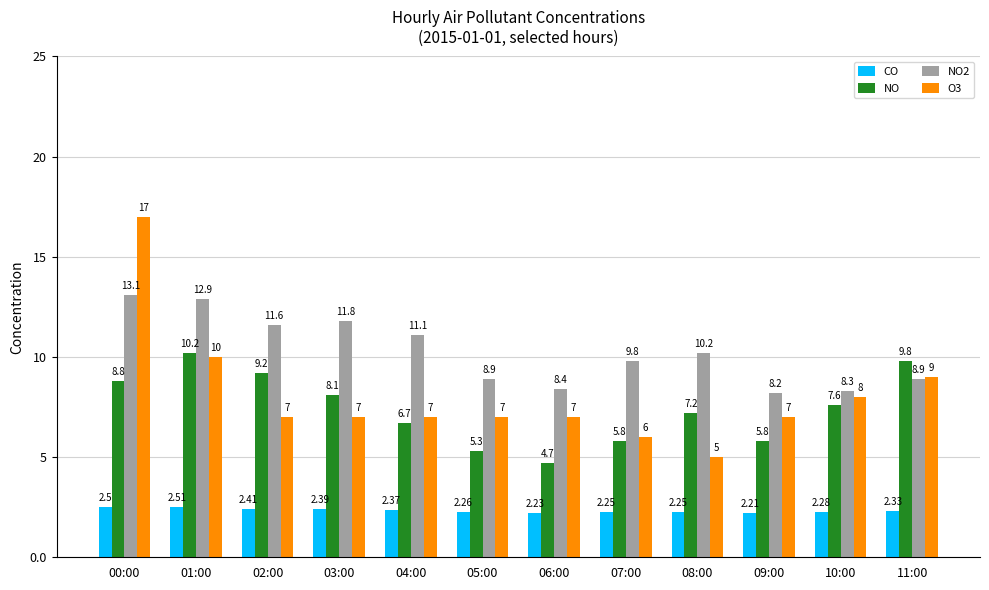

What is the average value of the O3 series?

8.1